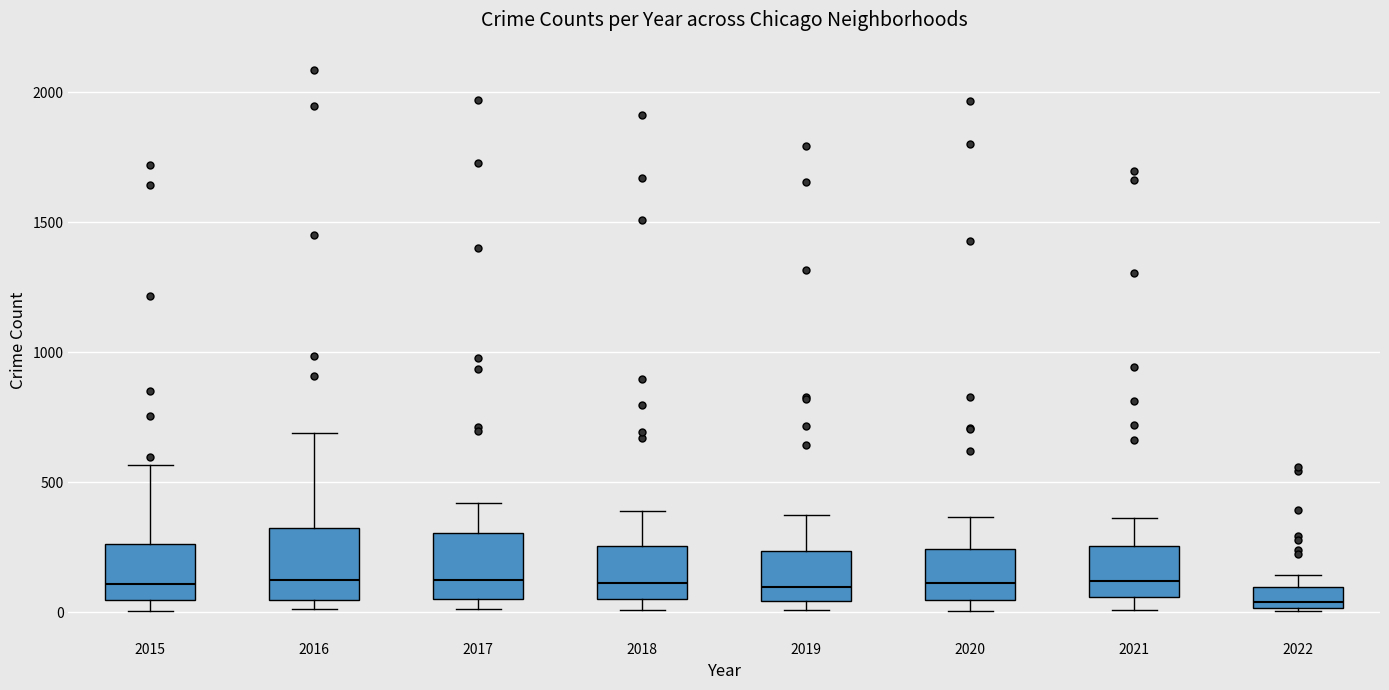

Reading left to right, read every box against the y-axis: the position of its median line, the range the box covers, and the ends of its whiskers. The values are not printed on the chart, so give them approximately, as read against the axis.

2015: median 100, box 50 to 250, whiskers 0 to 550
2016: median 150, box 50 to 300, whiskers 0 to 700
2017: median 100, box 50 to 300, whiskers 0 to 400
2018: median 100, box 50 to 250, whiskers 0 to 400
2019: median 100, box 50 to 250, whiskers 0 to 400
2020: median 100, box 50 to 250, whiskers 0 to 350
2021: median 100, box 50 to 250, whiskers 0 to 350
2022: median 50, box 0 to 100, whiskers 0 to 150